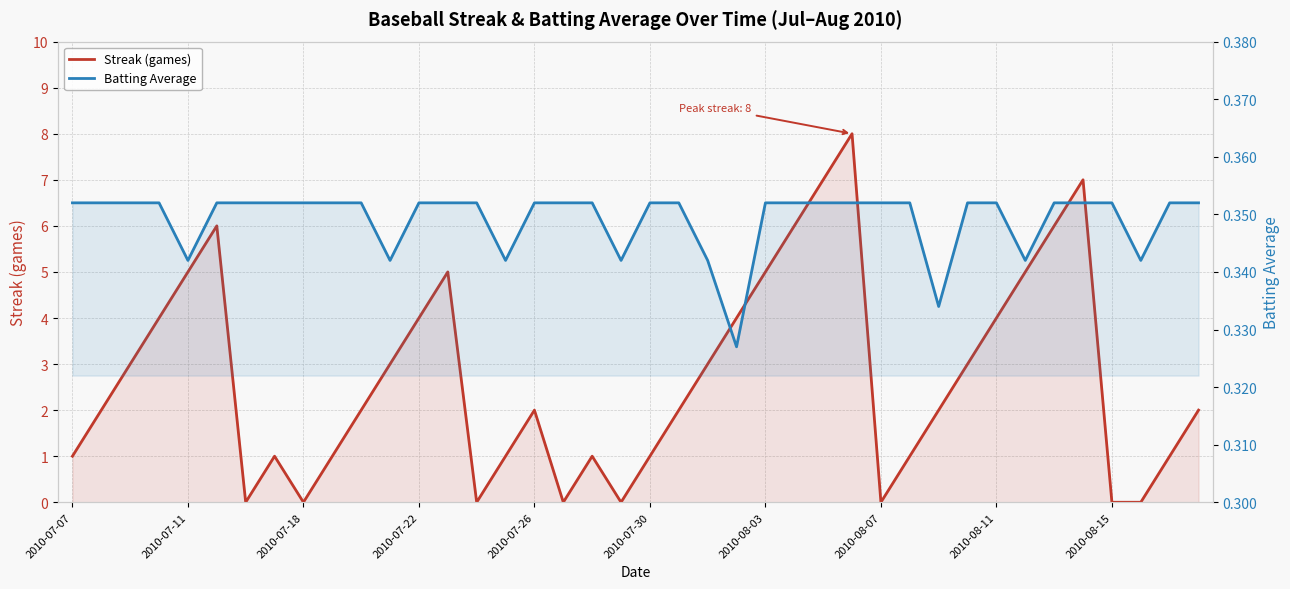

How many positive values does the Streak (games) series have?

32